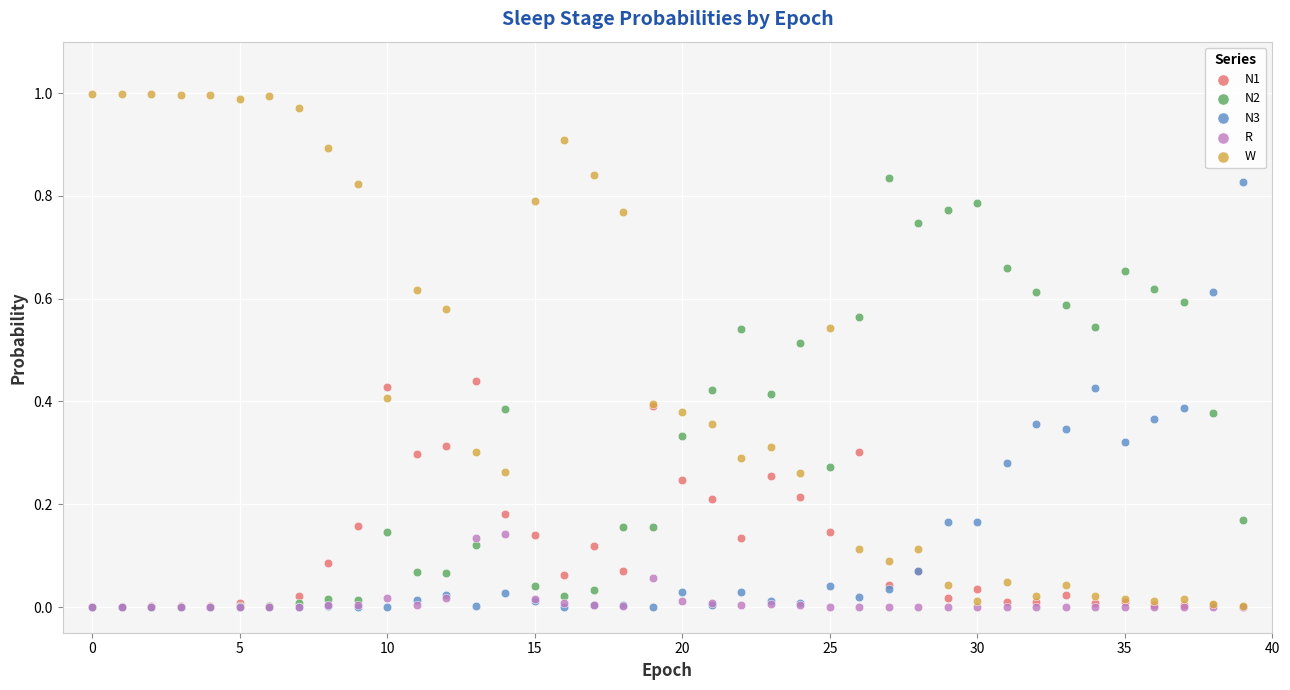

What are all the series names shown in the legend?

N1, N2, N3, R, W